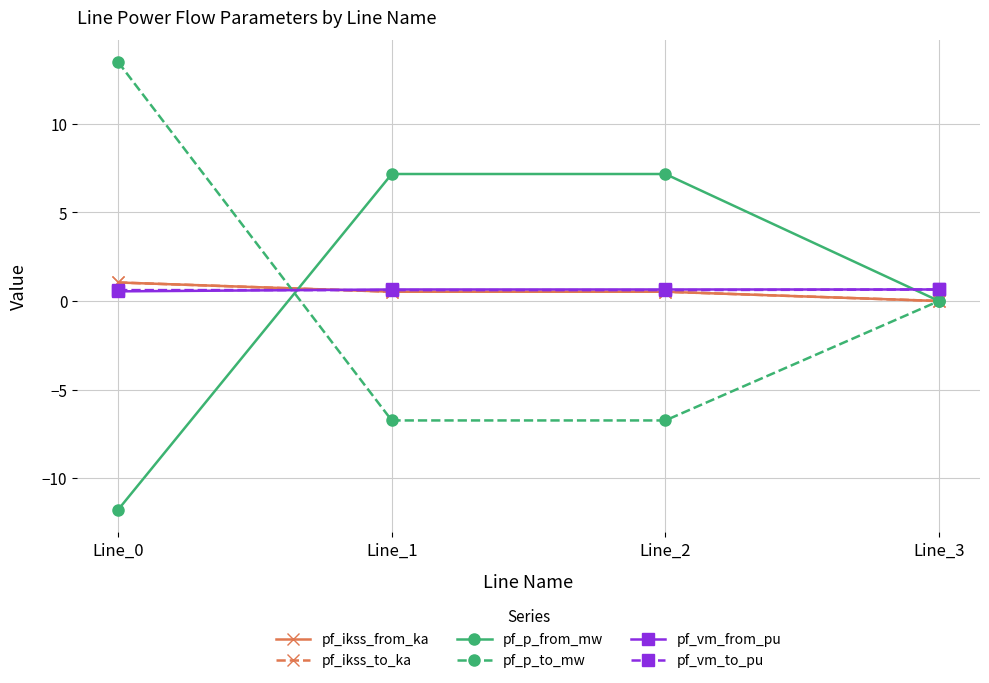

What is the total value across all series at Line_3?

1.3